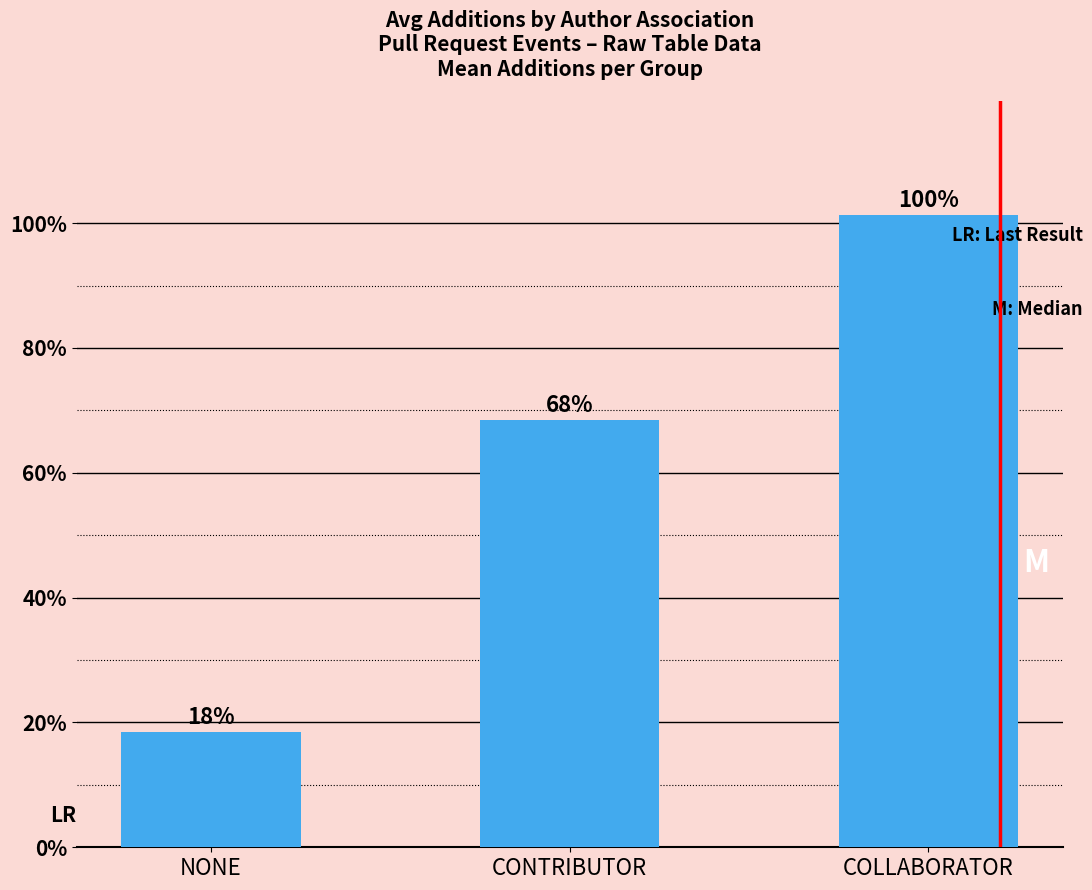

Does the chart contain any negative values?

No